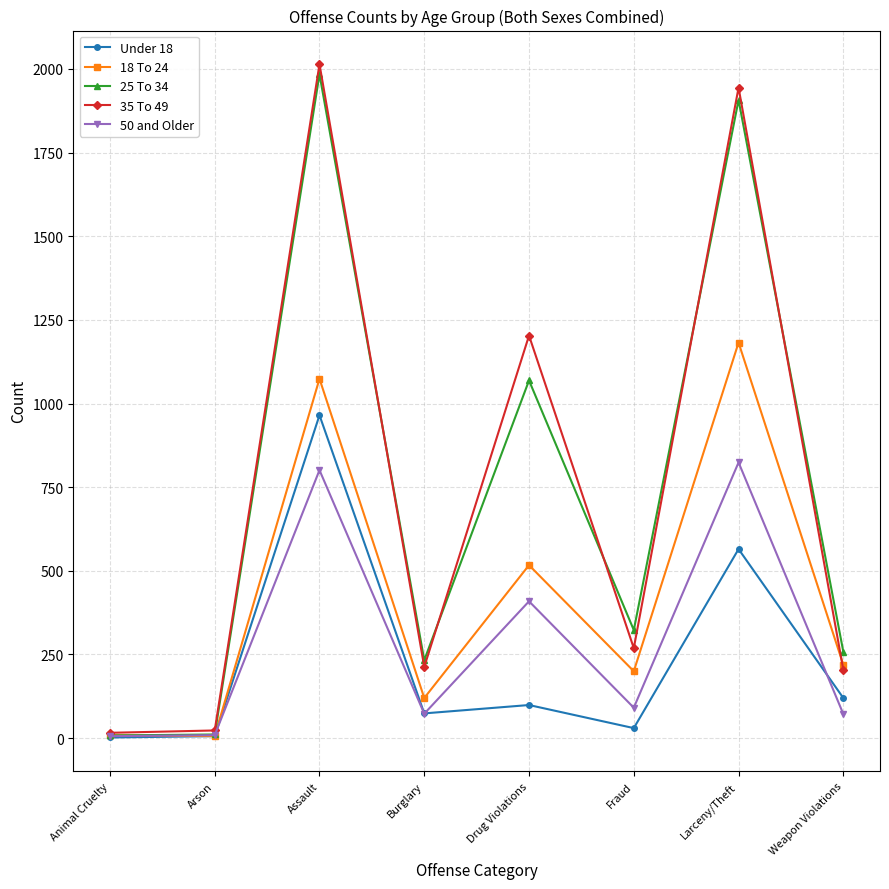

What is the maximum value shown in the chart?

2014